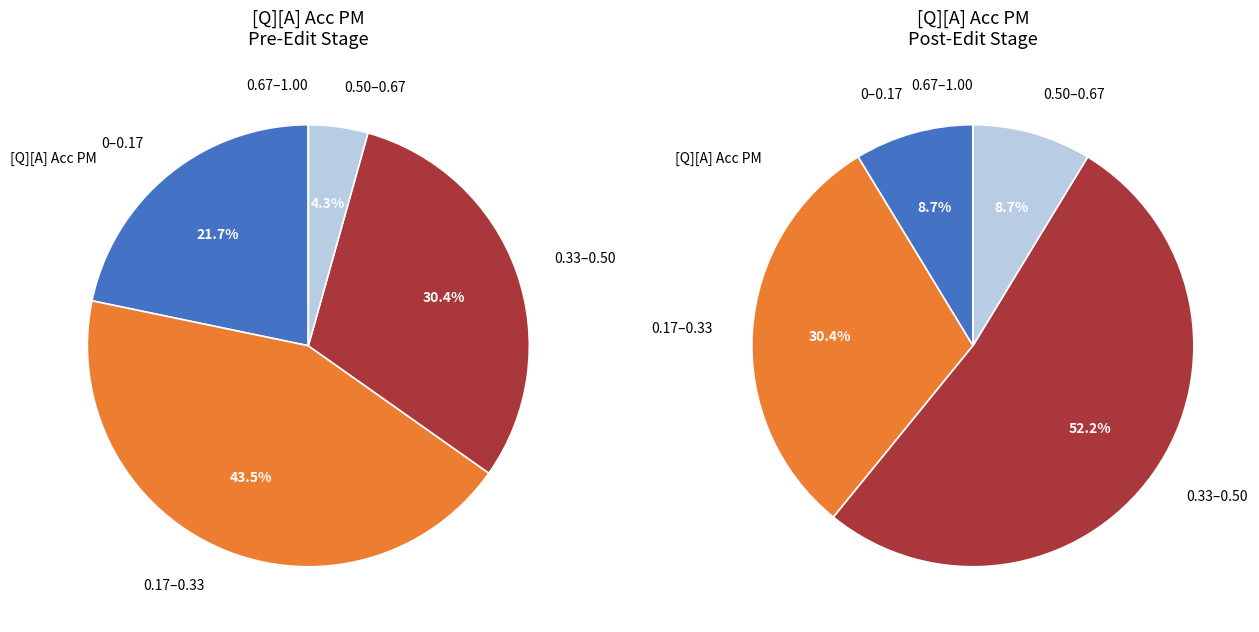

Is 12 the majority of the pie?

No